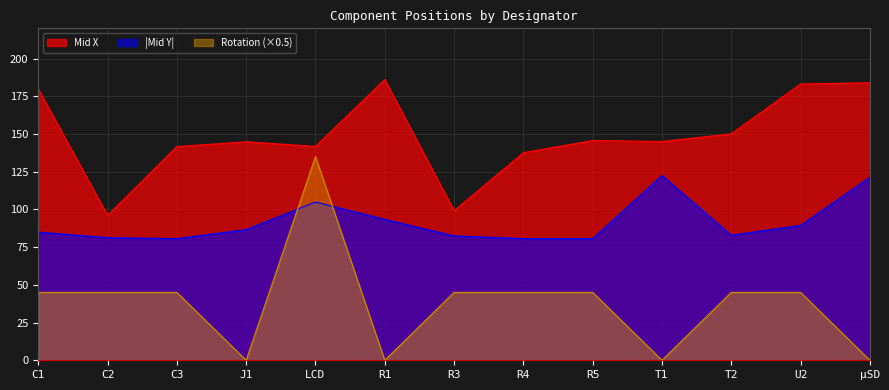

What is the label of the 8th point from the left?

R4